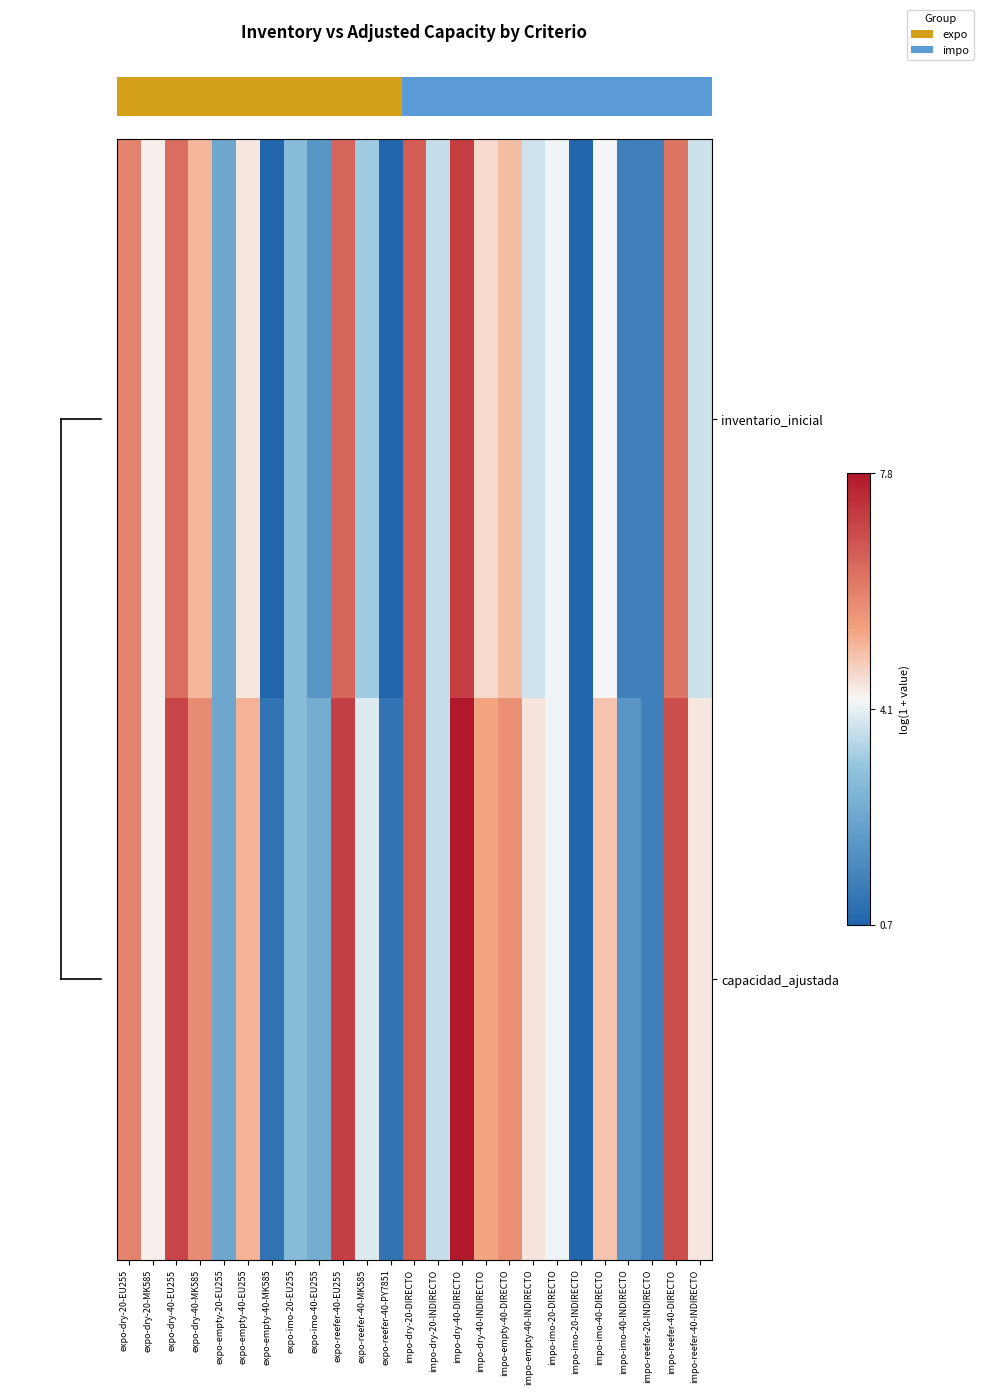

Which category has the highest value across all series?

impo-dry-40-DIRECTO